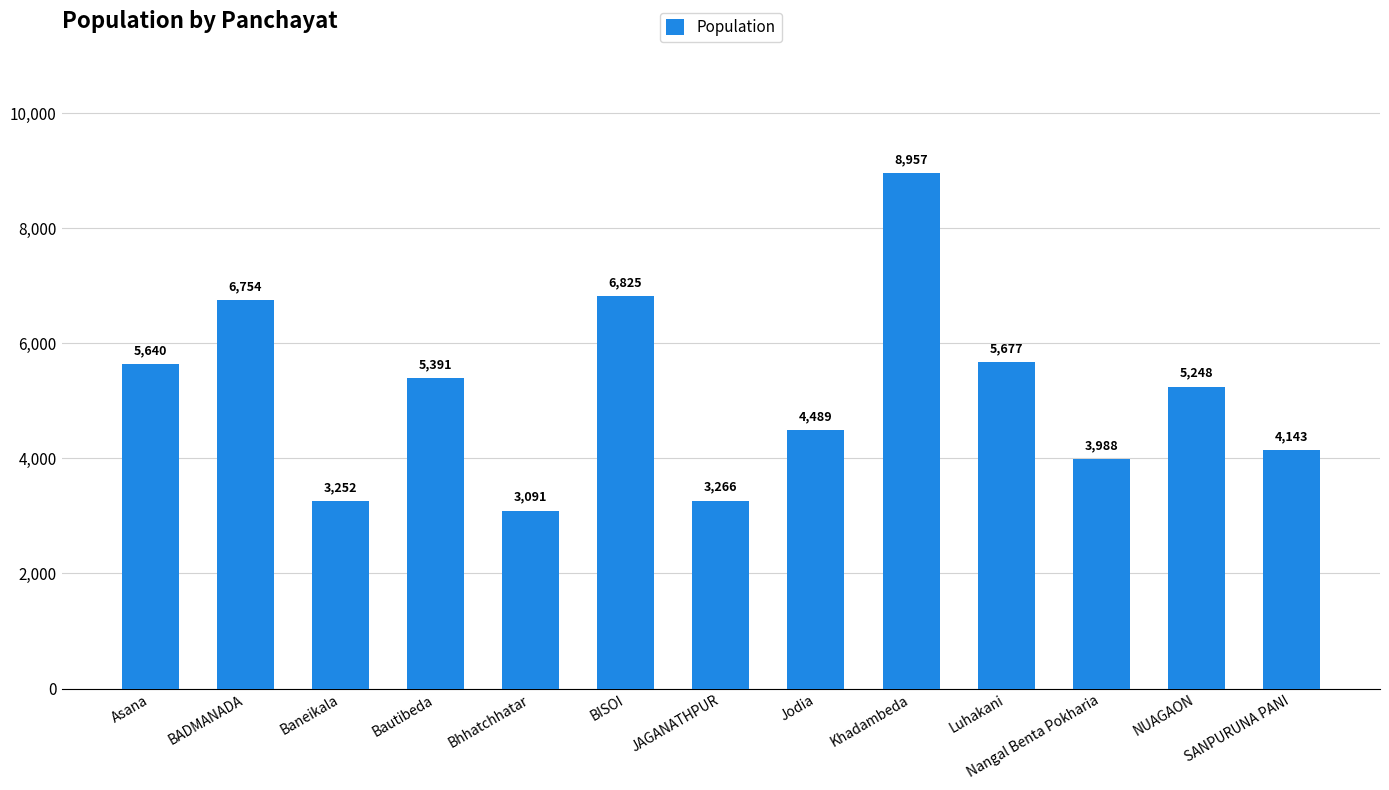

Reading left to right, transcribe all the data shown in this chart.

Asana=5640	BADMANADA=6754	Baneikala=3252	Bautibeda=5391	Bhhatchhatar=3091	BISOI=6825	JAGANATHPUR=3266	Jodia=4489	Khadambeda=8957	Luhakani=5677	Nangal Benta Pokharia=3988	NUAGAON=5248	SANPURUNA PANI=4143